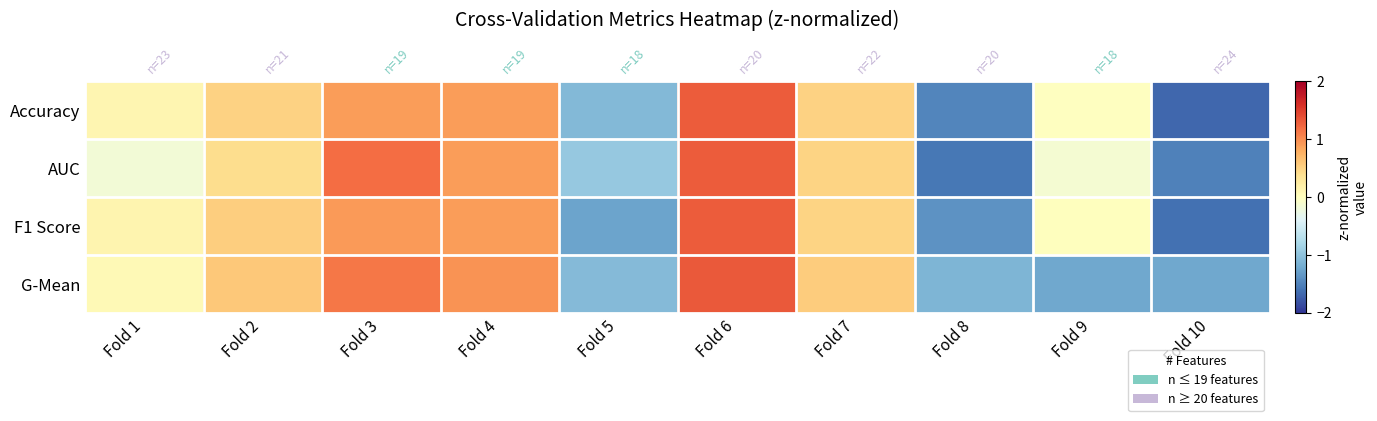

How many negative values does the G-Mean series have?

4